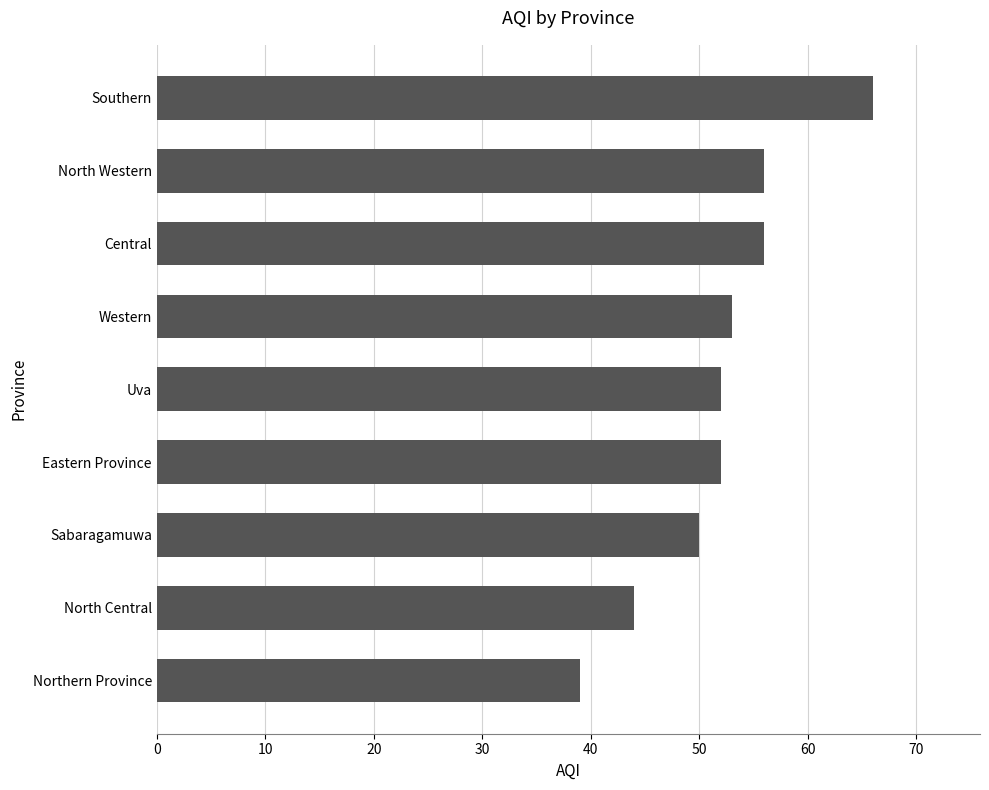

Are the bars horizontal?

Yes